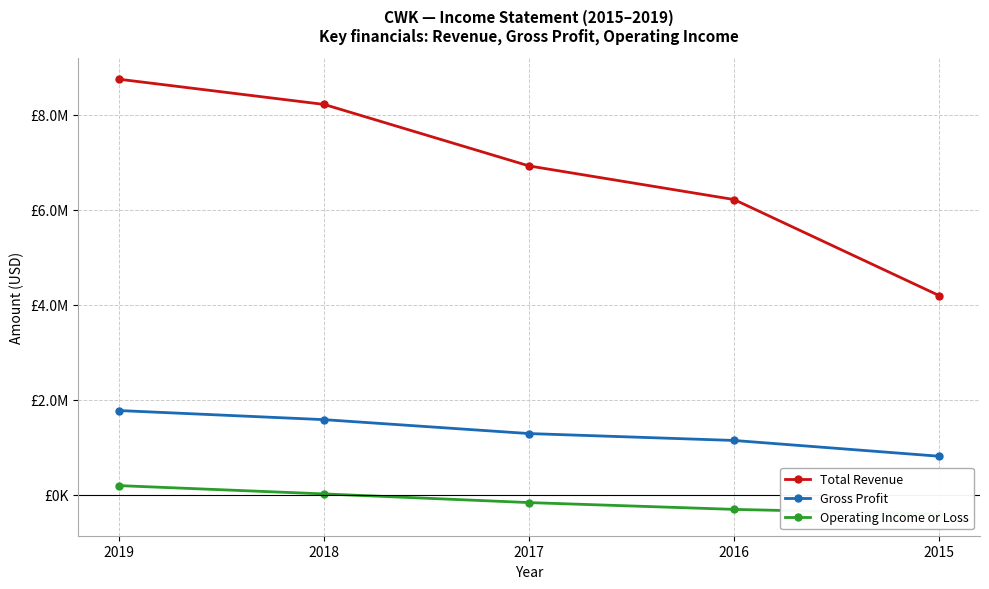

What is the approximate value of Gross Profit at 2019?

1769300